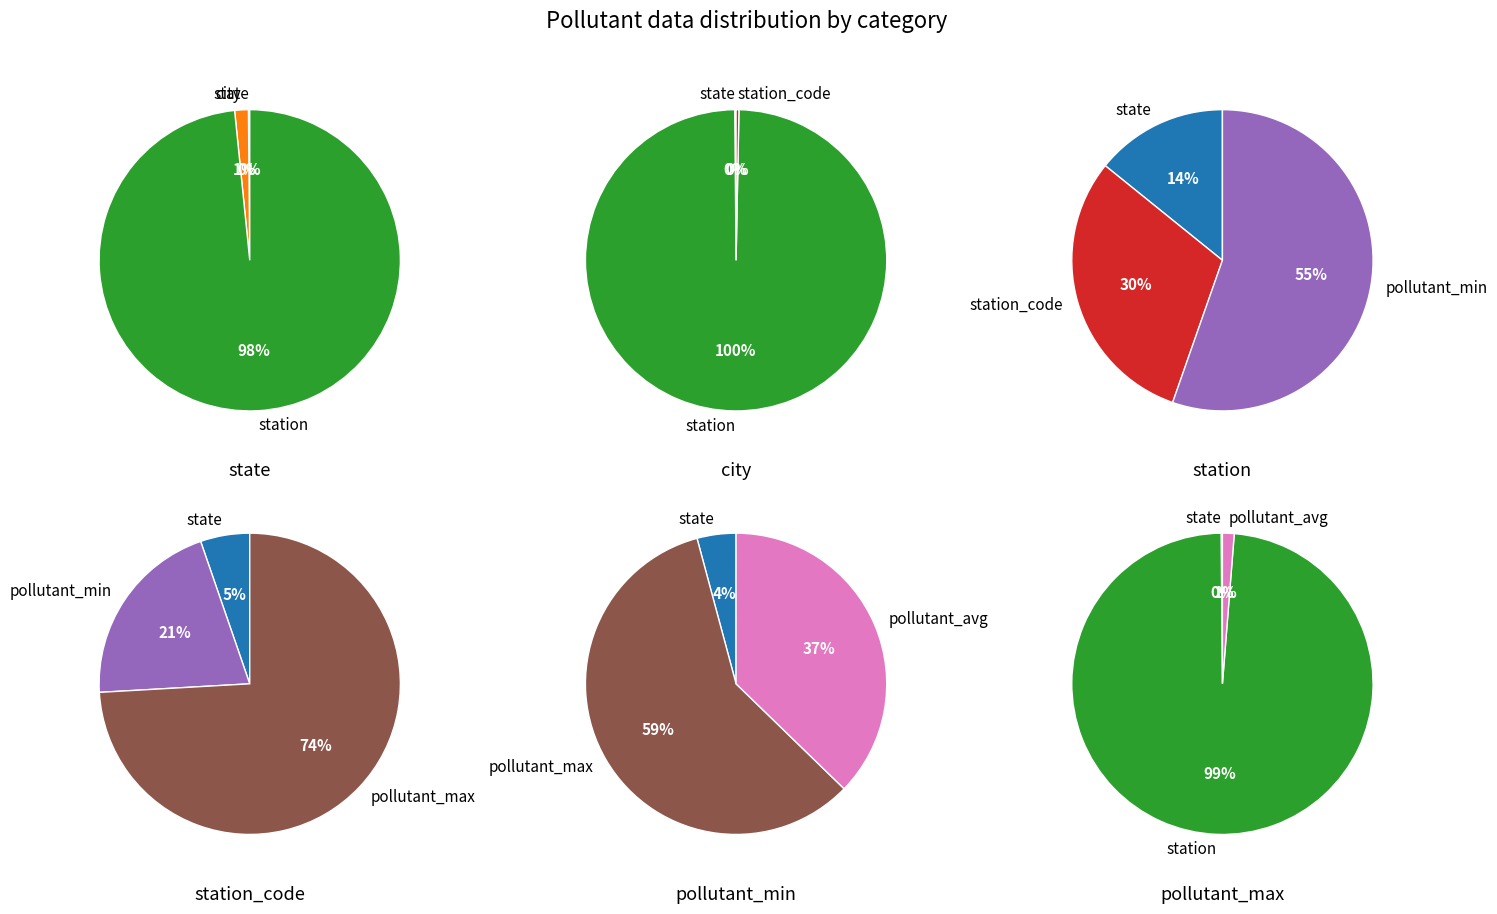

What is the ratio of the value at city to the value at pollutant_avg?

1.2